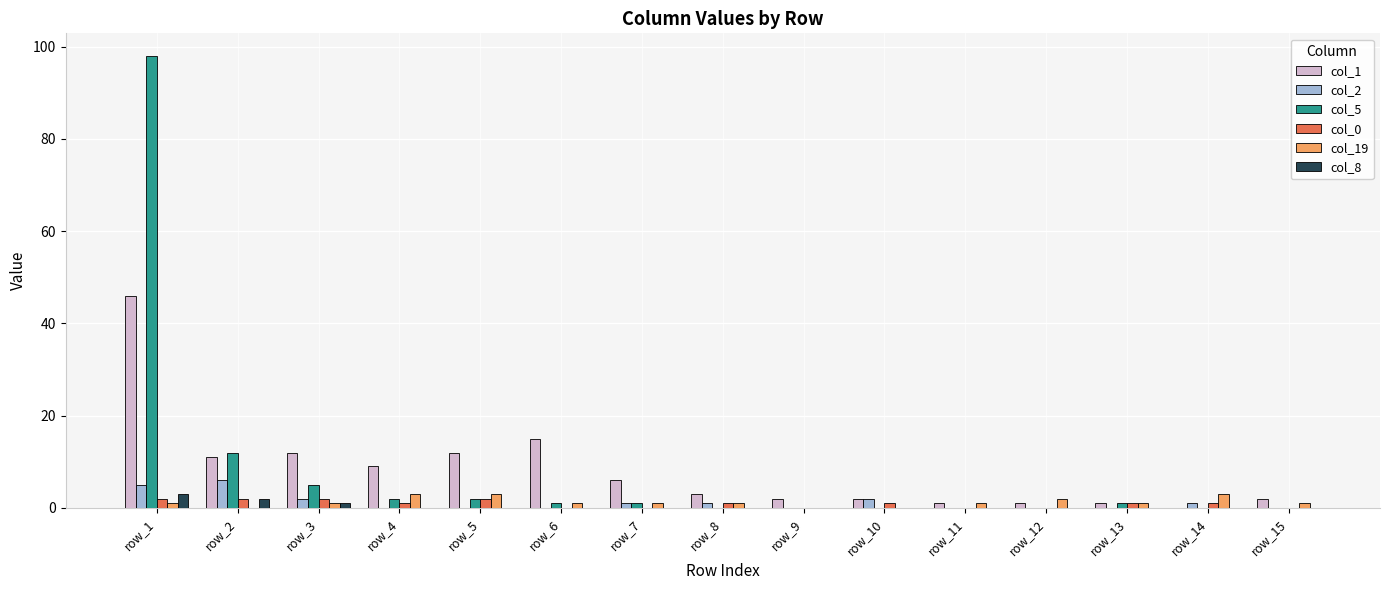

Count the number of data series in this chart.

6